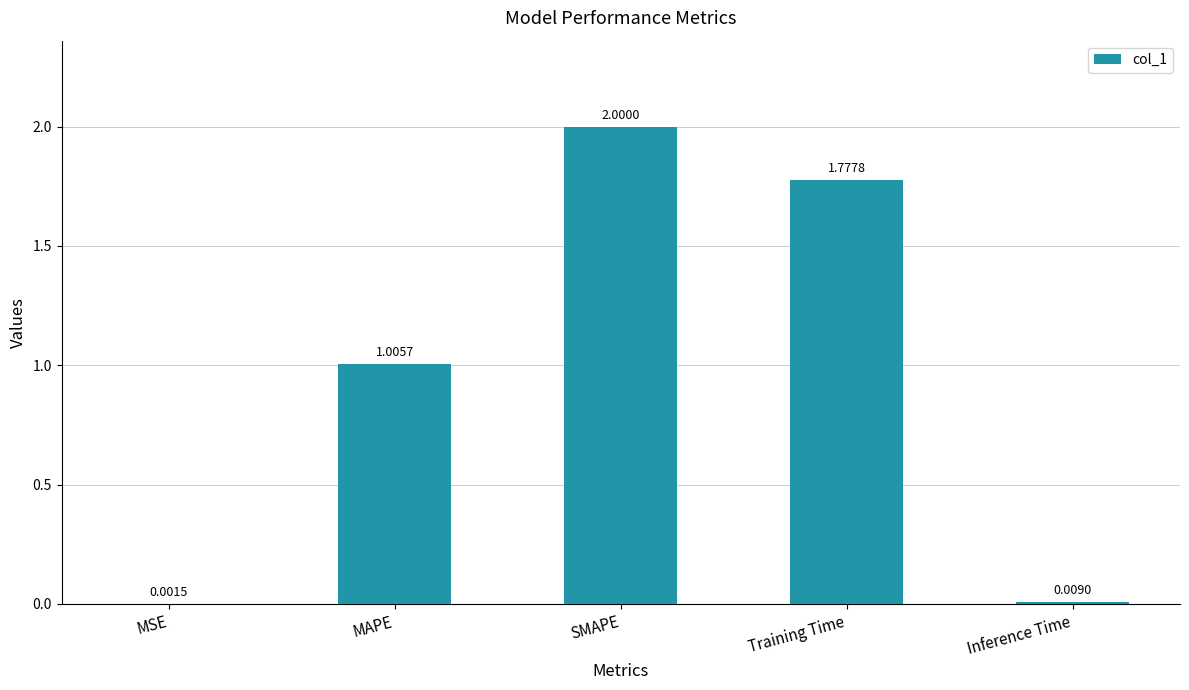

What is the maximum value shown in the chart?

2.0